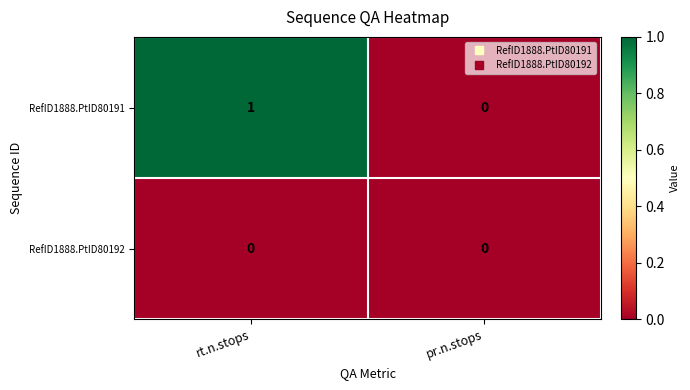

True or false: RefID1888.PtID80192 has a value of 0 at pr.n.stops.

True